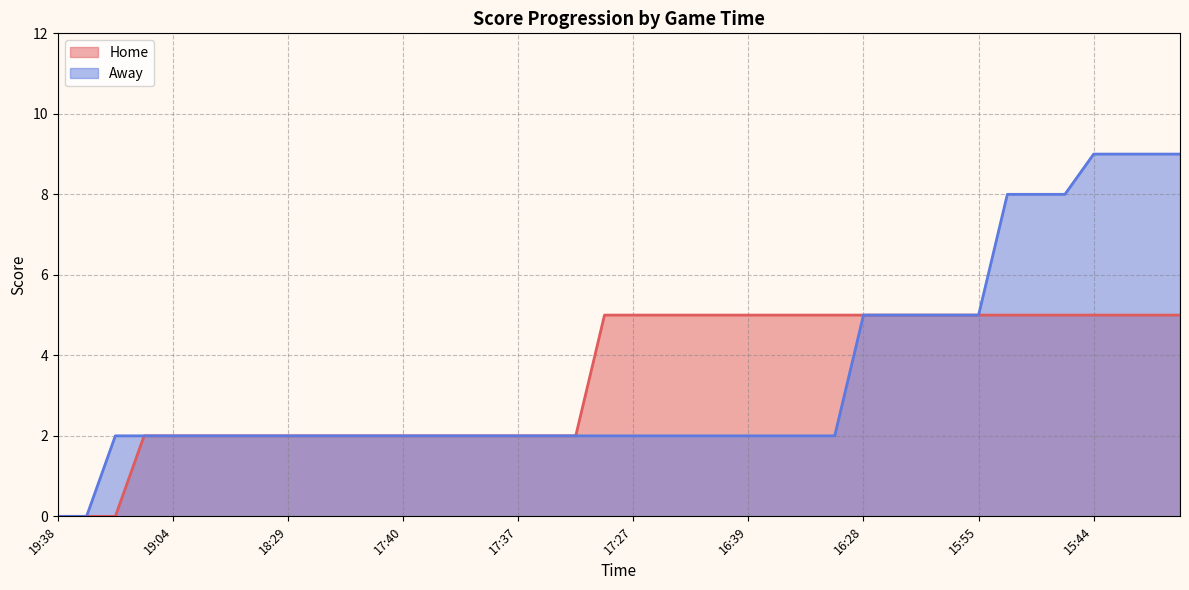

Read the Away value at 16:39.

2